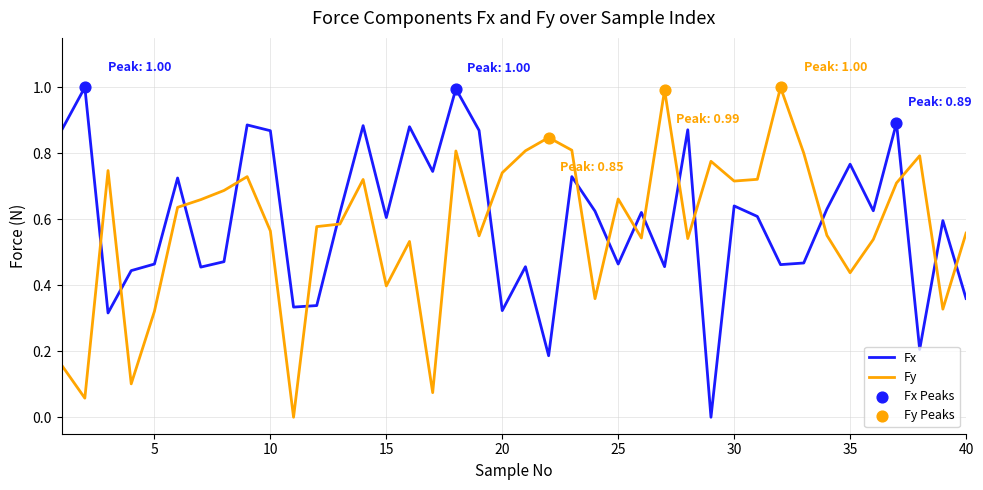

What is the difference between the maximum and minimum values in the Fy series?

1.0